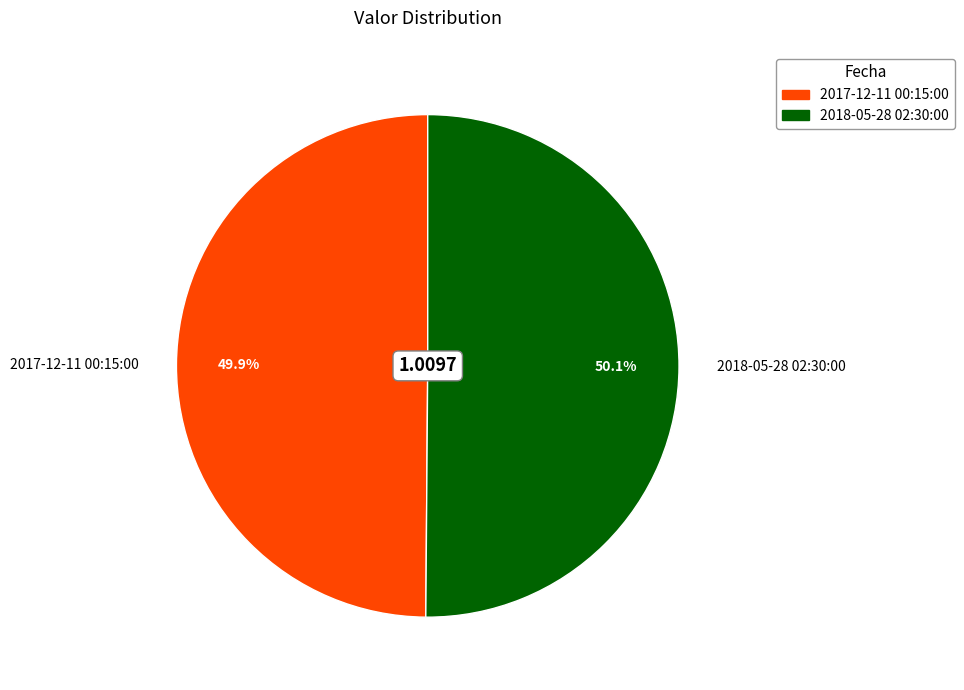

Is it true that 2018-05-28 02:30:00 is 50% of the pie?

True